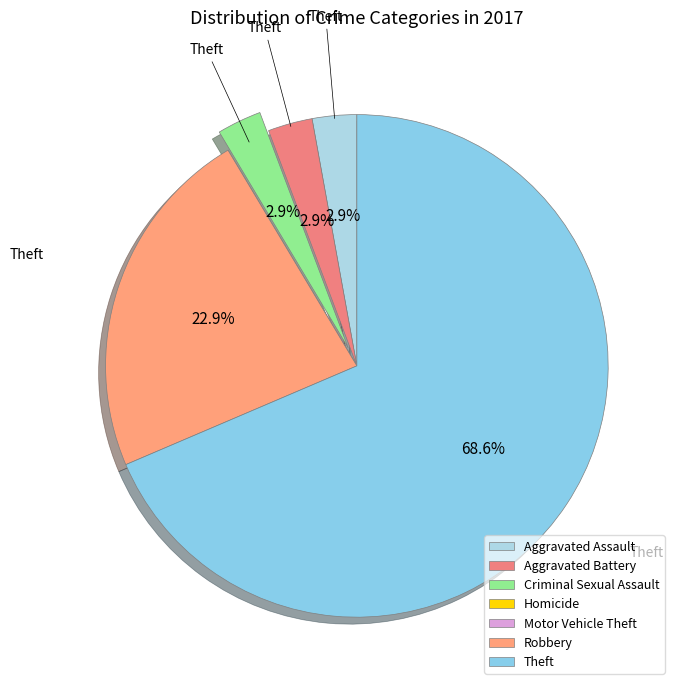

What is the change in value from Motor Vehicle Theft to Theft?

+24